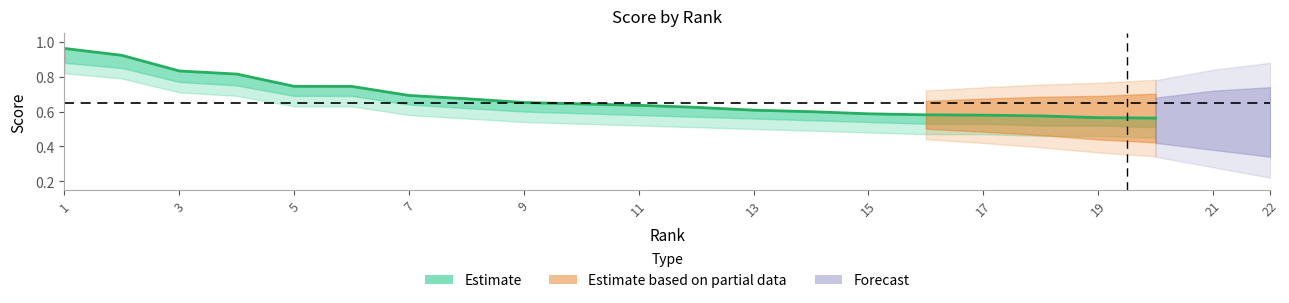

The chart shows a value of 0.6 at 17. True or false?

True